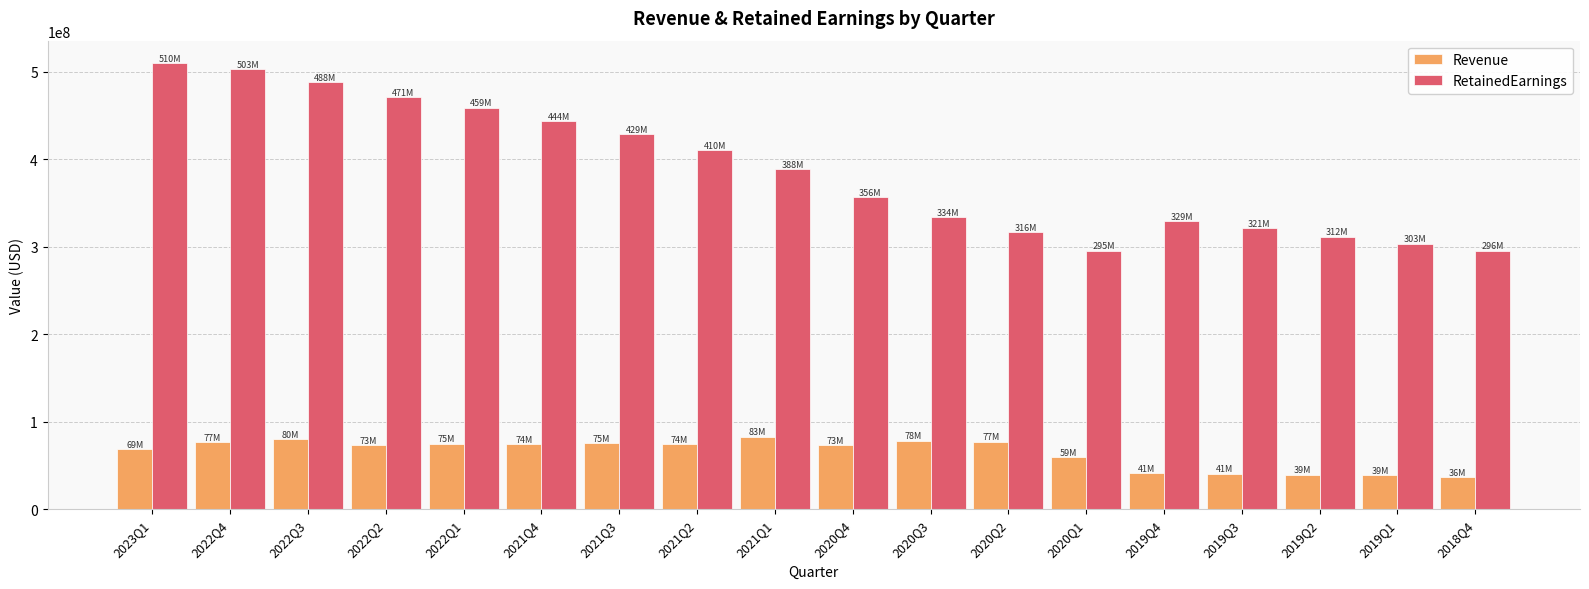

How many bars are there in total?

36